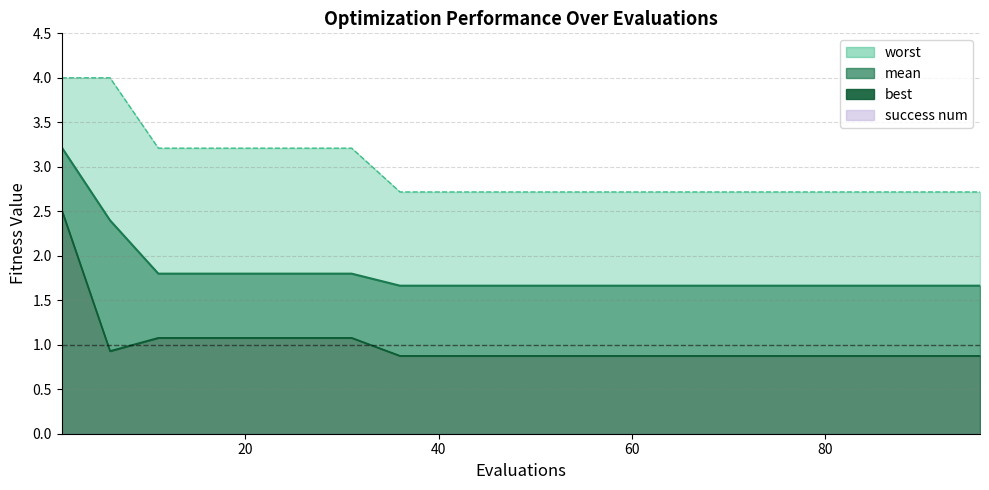

Which category has the lowest value in the mean series?

36